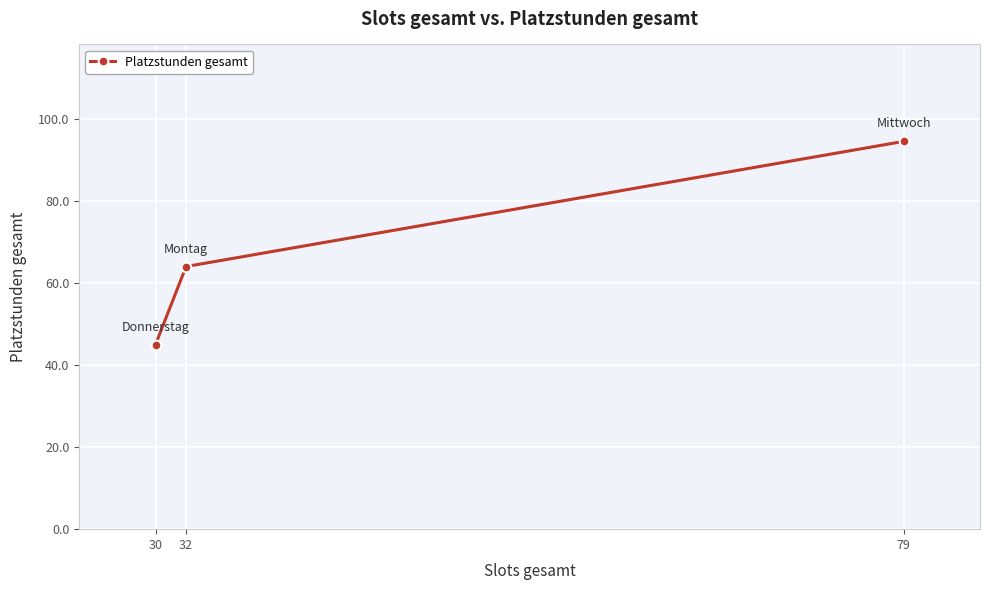

How many lines are shown in the chart?

1